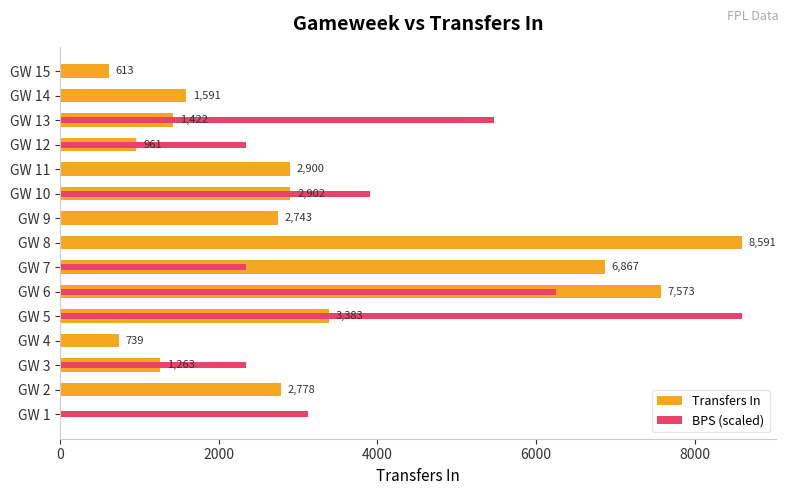

How many bars are there in each group?

2